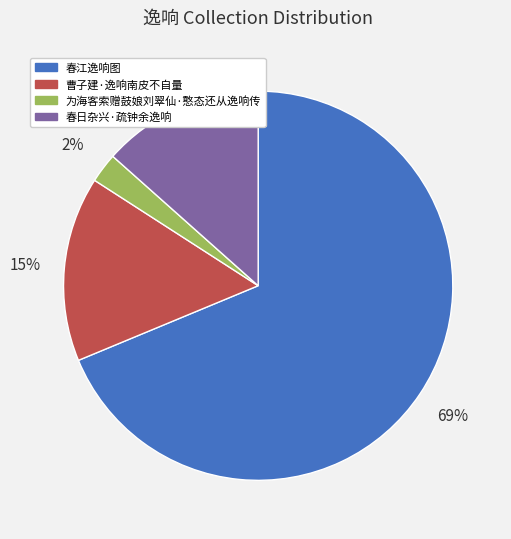

To the nearest percent, what is the difference between the 春日杂兴·疏钟余逸响 and 为海客索赠鼓娘刘翠仙·憨态还从逸响传 slice percentages?

11%